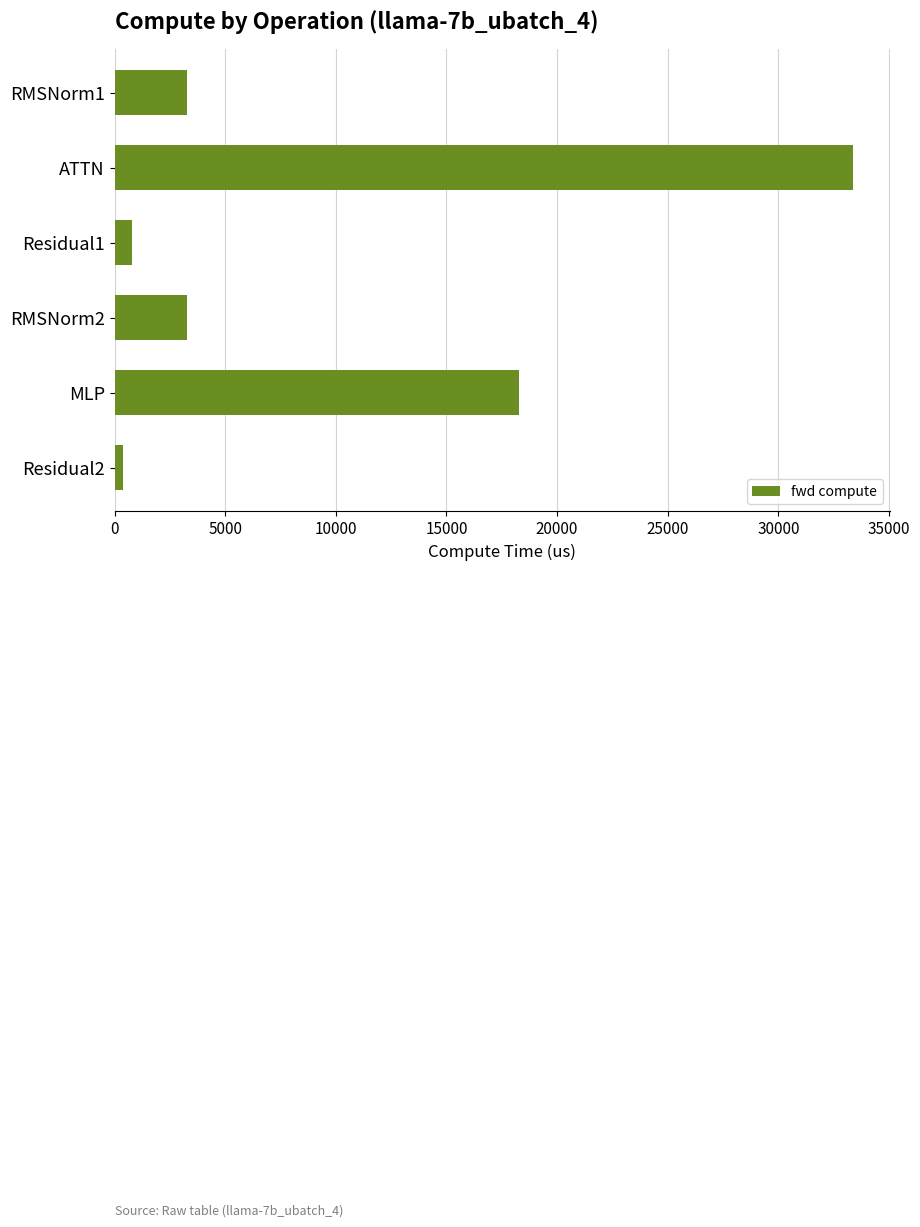

How many values are below 3291?

2